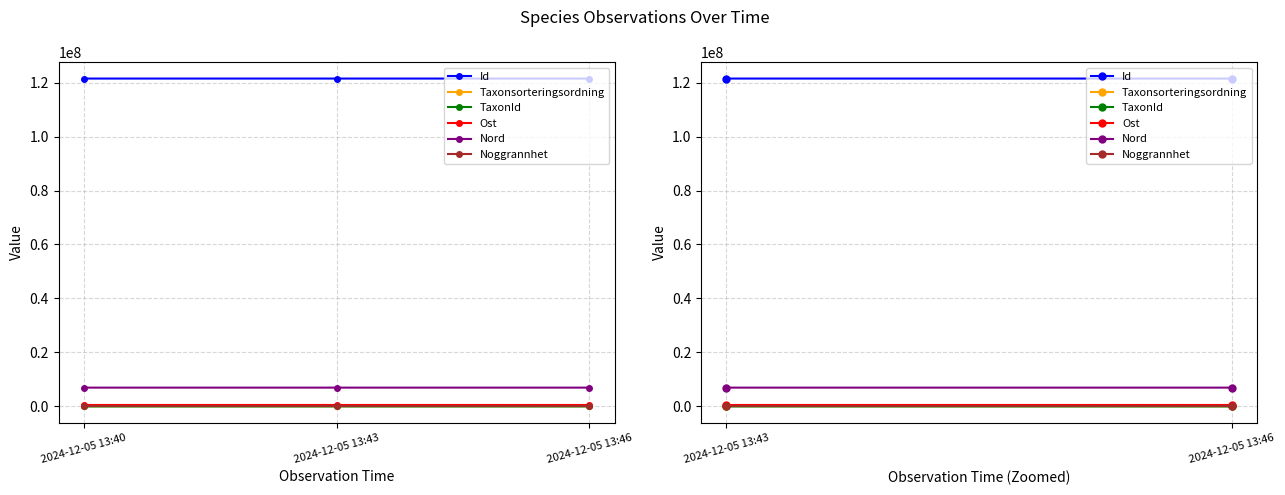

The value of Nord at 2024-12-05 13:46 is 6967890. True or false?

True